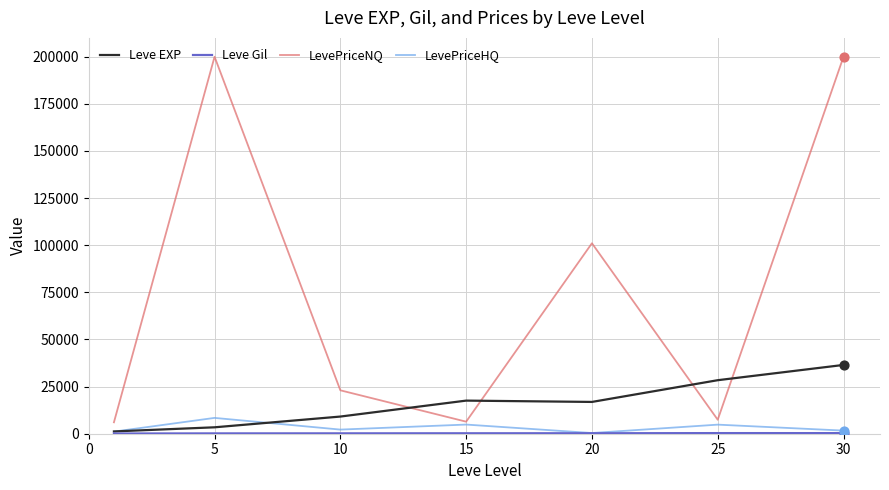

How many times do LevePriceNQ and Leve EXP cross each other?

4